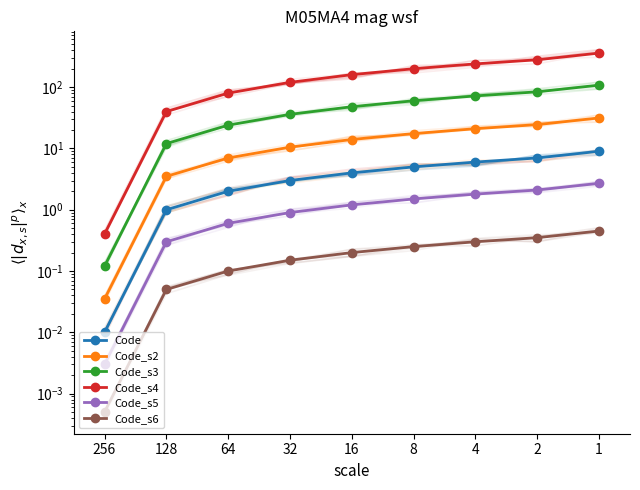

What is the sum of all Code_s5 values?

11.1